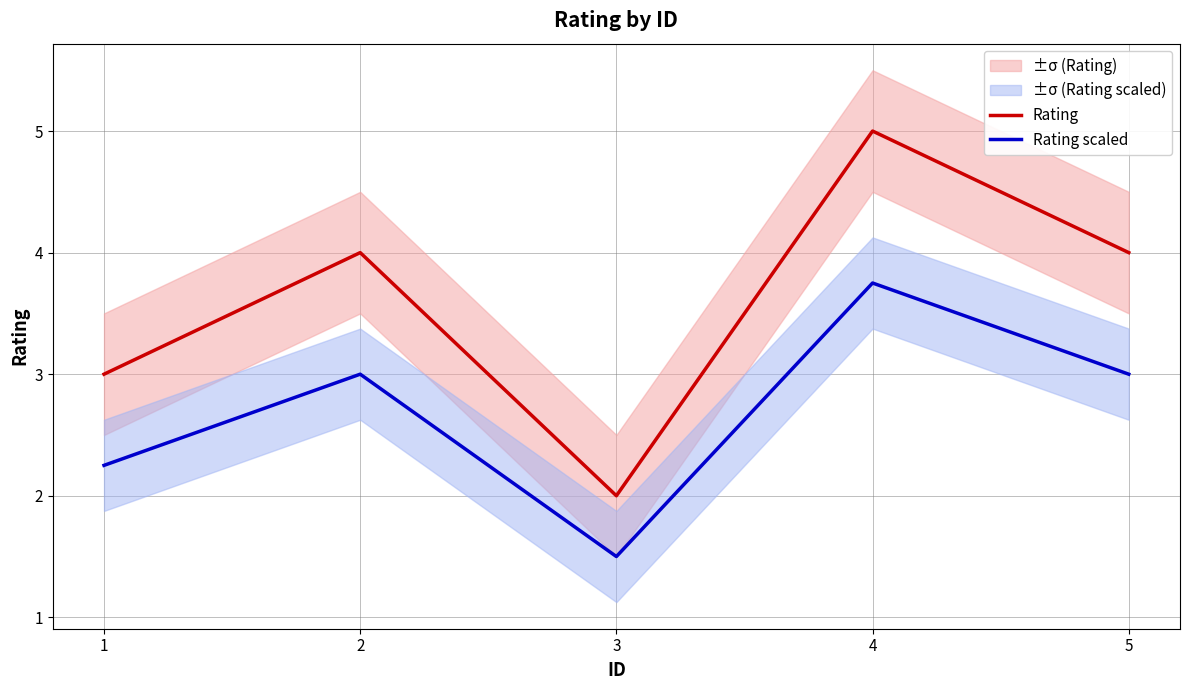

What are all the series names shown in the legend?

Rating, Rating scaled